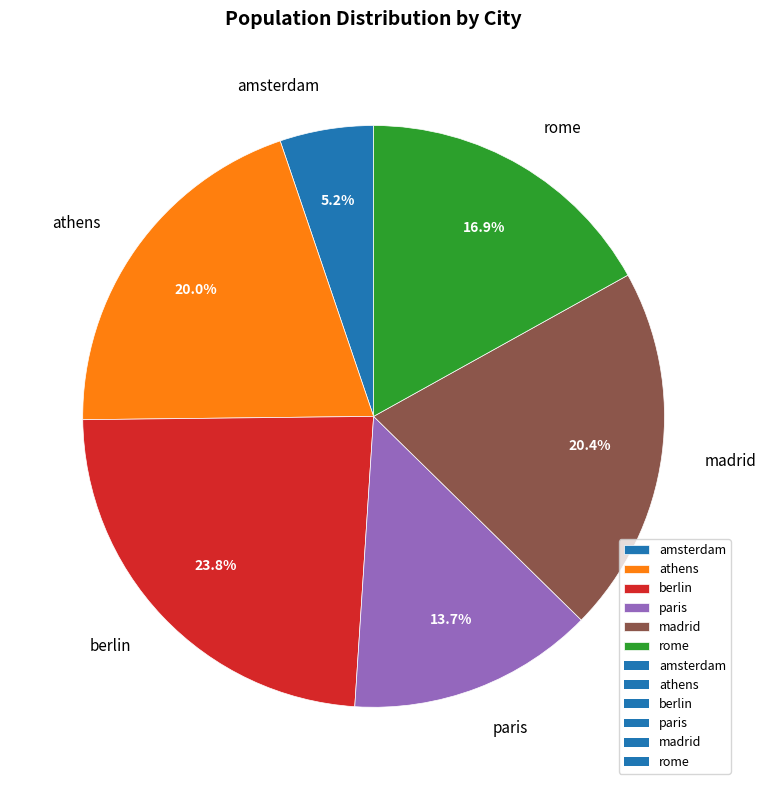

Is there a majority slice in this chart?

No